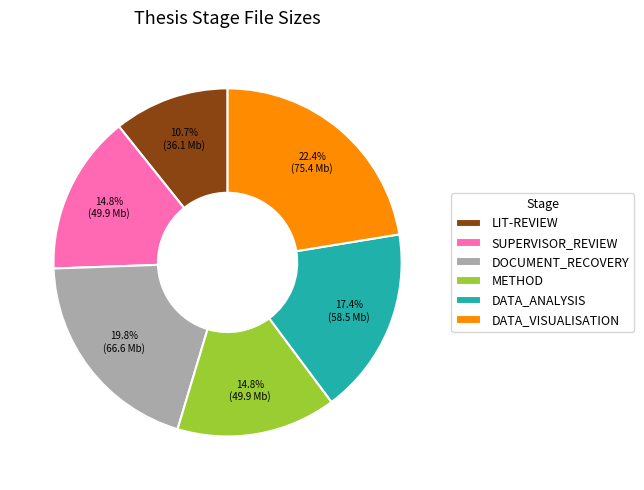

Count the number of slices in the pie.

6